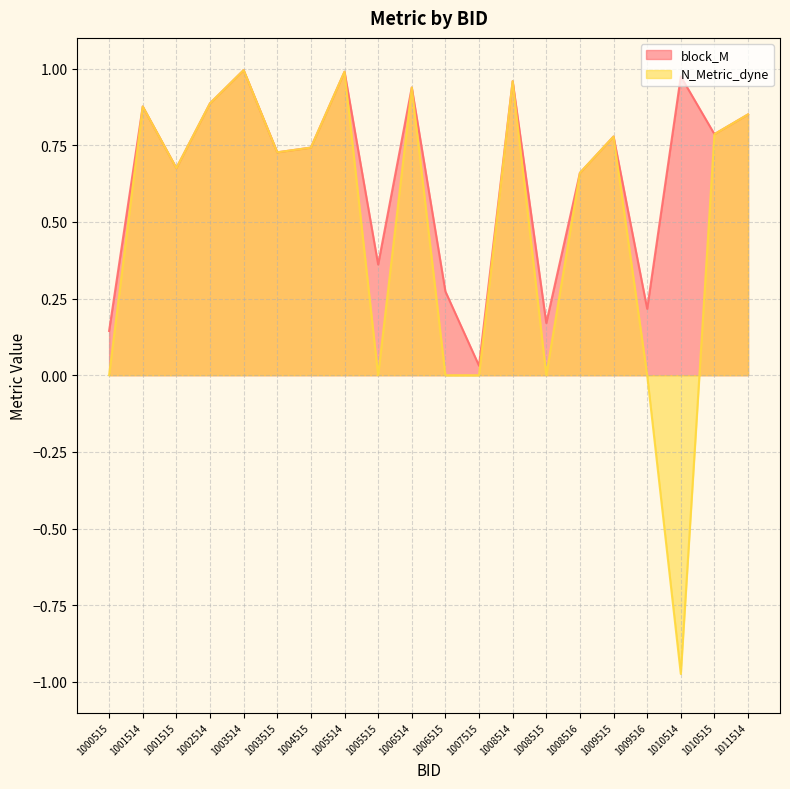

Reading left to right, list all the values displayed in this chart.

block_M: 0.1	0.9	0.7	0.9	1.0	0.7	0.7	1.0	0.4	0.9	0.3	0.0	1.0	0.2	0.7	0.8	0.2	1.0	0.8	0.9
N_Metric_dyne: 0.0	0.9	0.7	0.9	1.0	0.7	0.7	1.0	0.0	0.9	0.0	0.0	1.0	0.0	0.7	0.8	0.0	-1.0	0.8	0.9